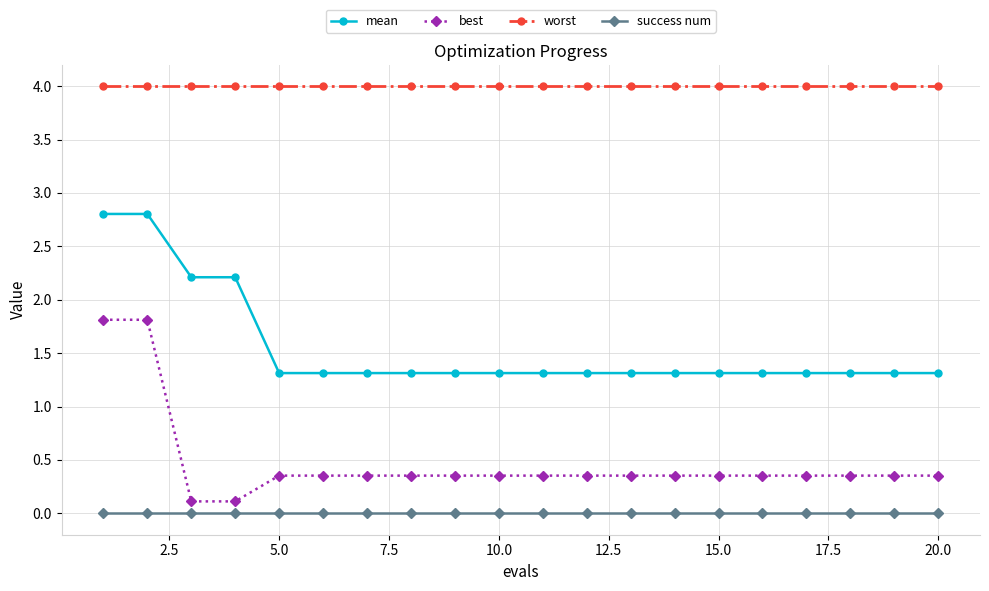

True or false: best and mean cross at least once.

False